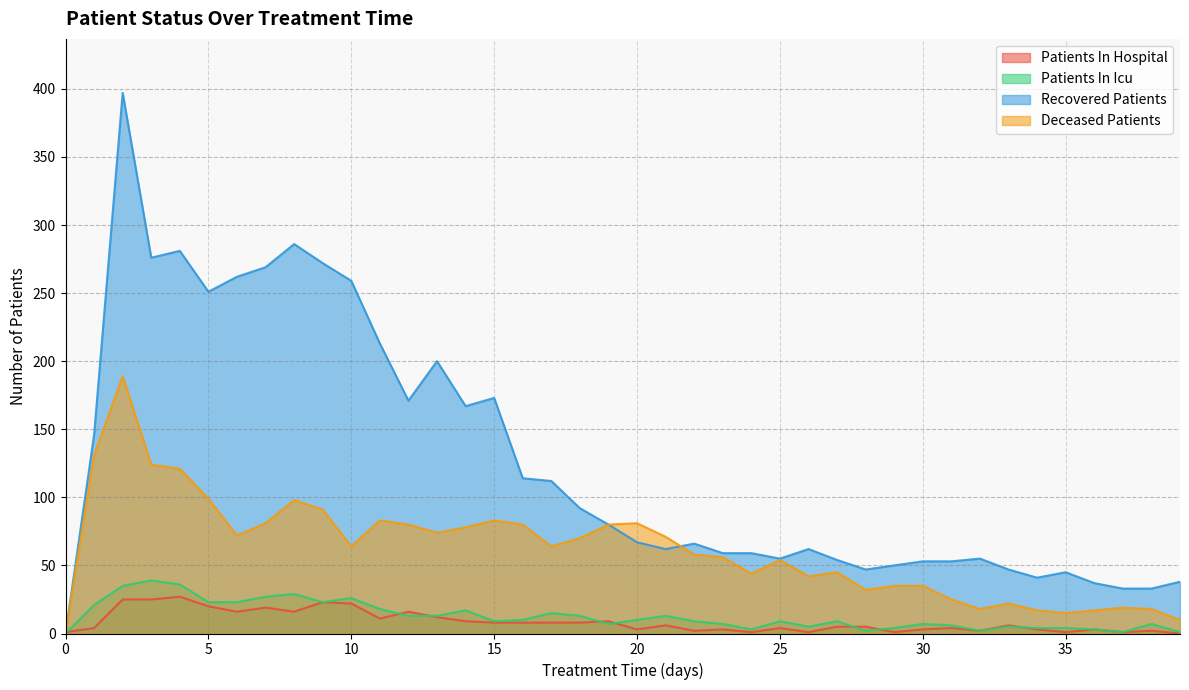

Which series has the largest range (max minus min)?

Recovered Patients